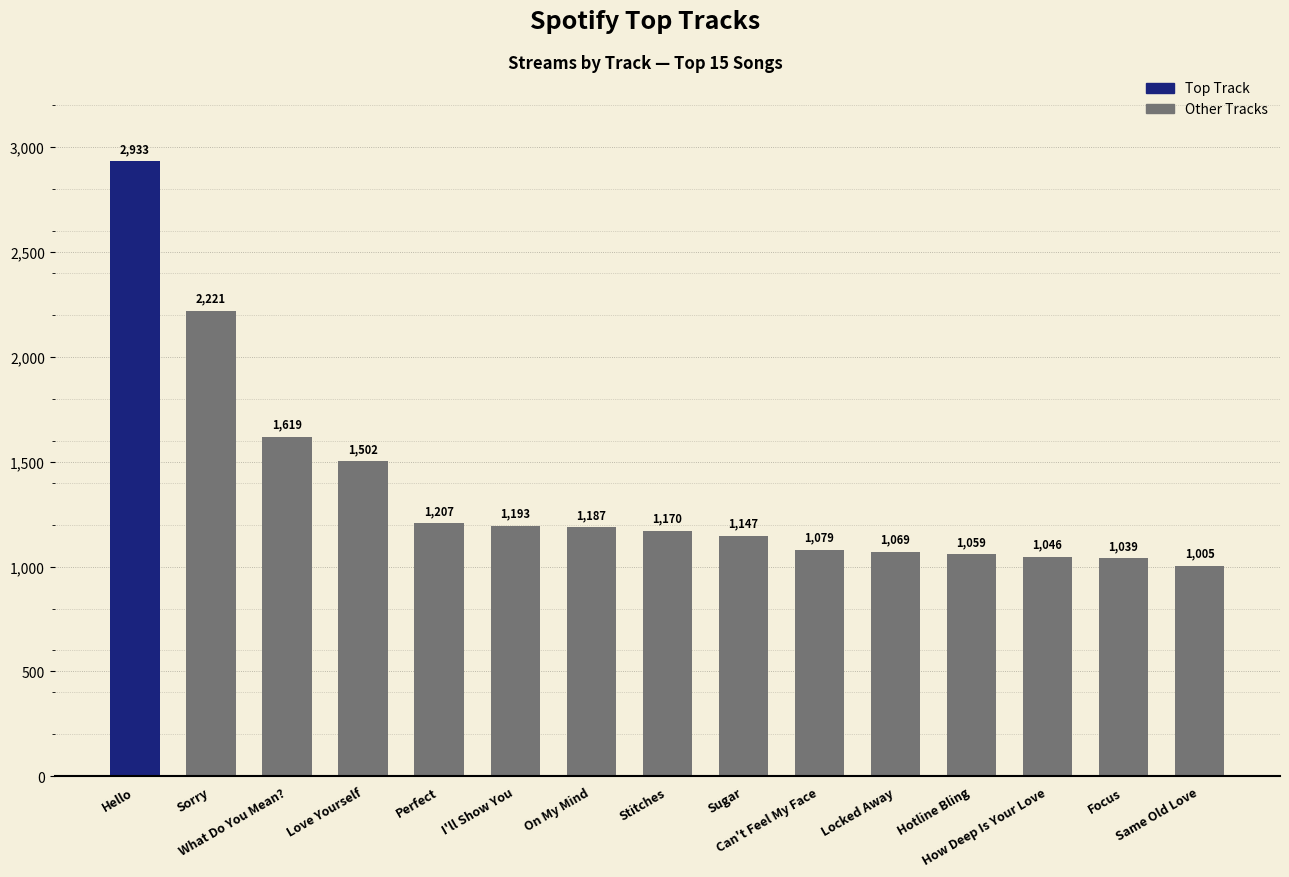

What is the difference between the maximum and minimum values?

1928